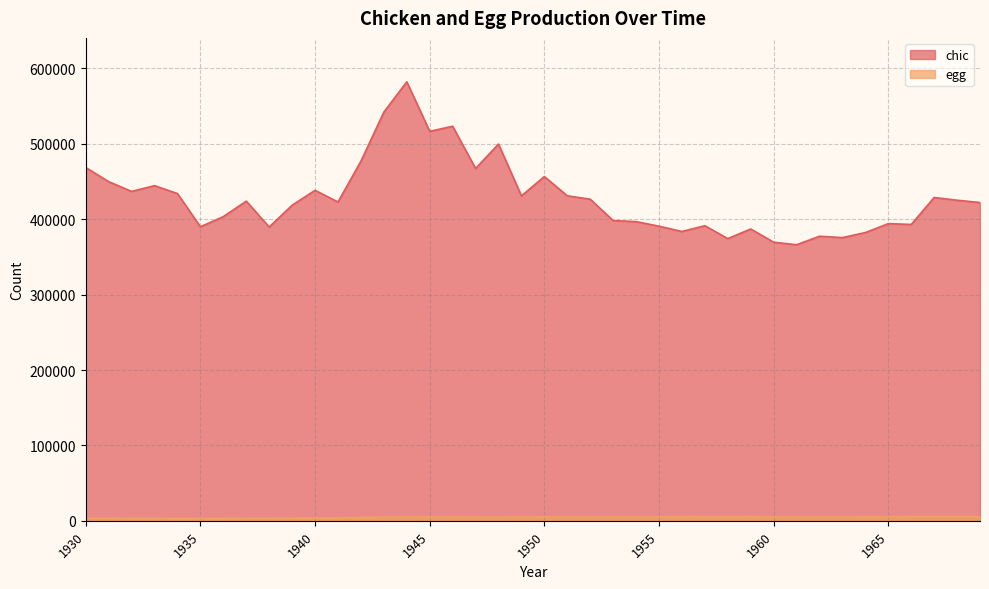

True or false: egg and chic cross at least once.

False